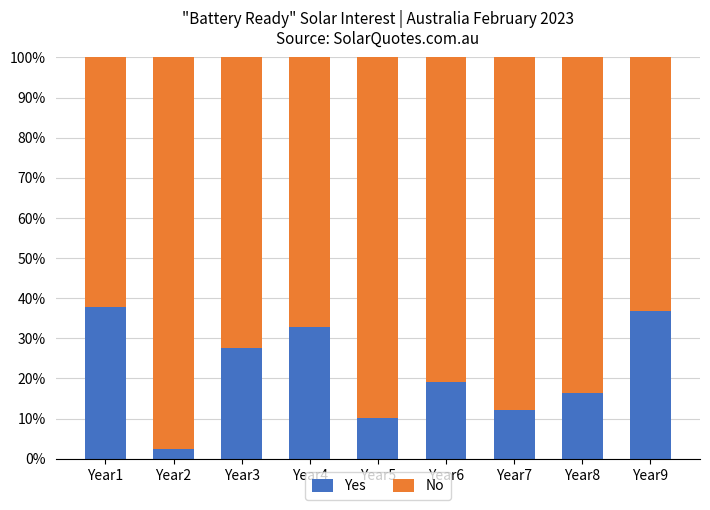

Reading left to right, transcribe the values for Yes.

37.7	2.4	27.5	32.9	10.2	19.0	12.2	16.3	36.7